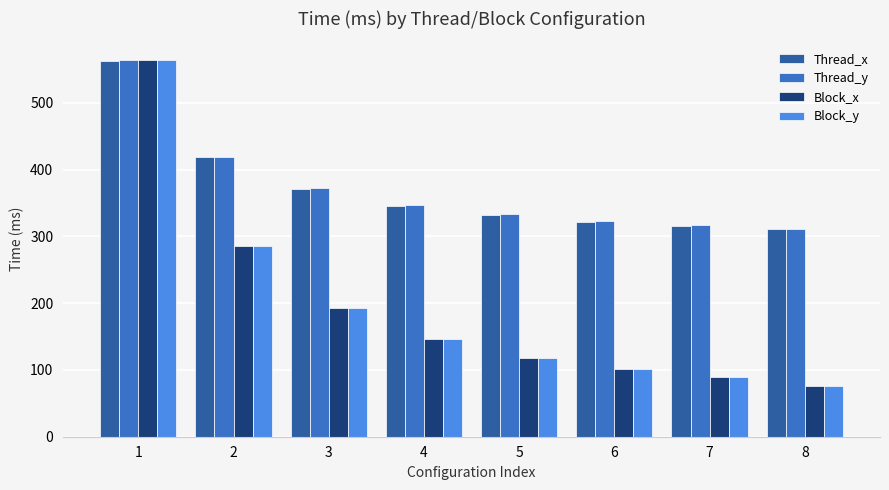

At which label does Block_y reach its peak?

1